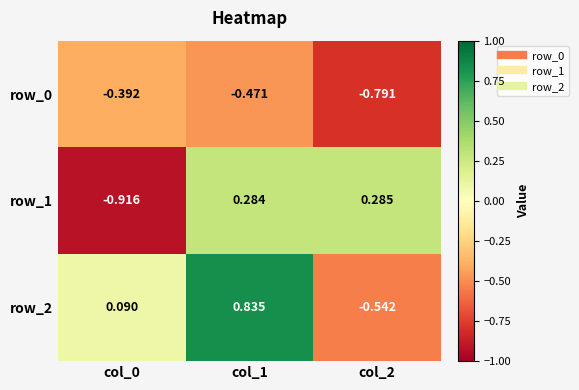

Which category has the lowest value in the row_0 series?

col_2